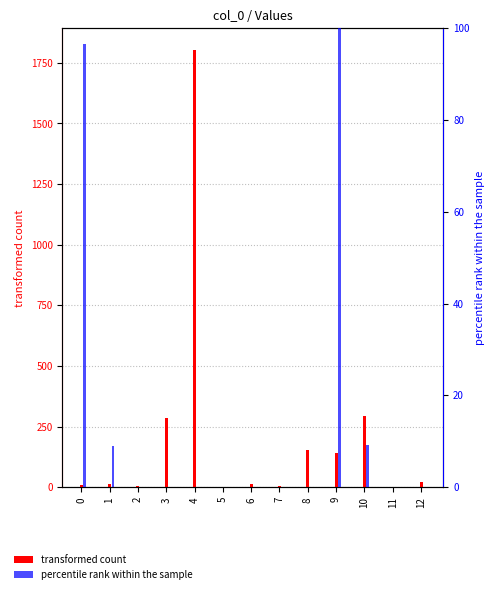

At which category is the sum across all series the highest?

4